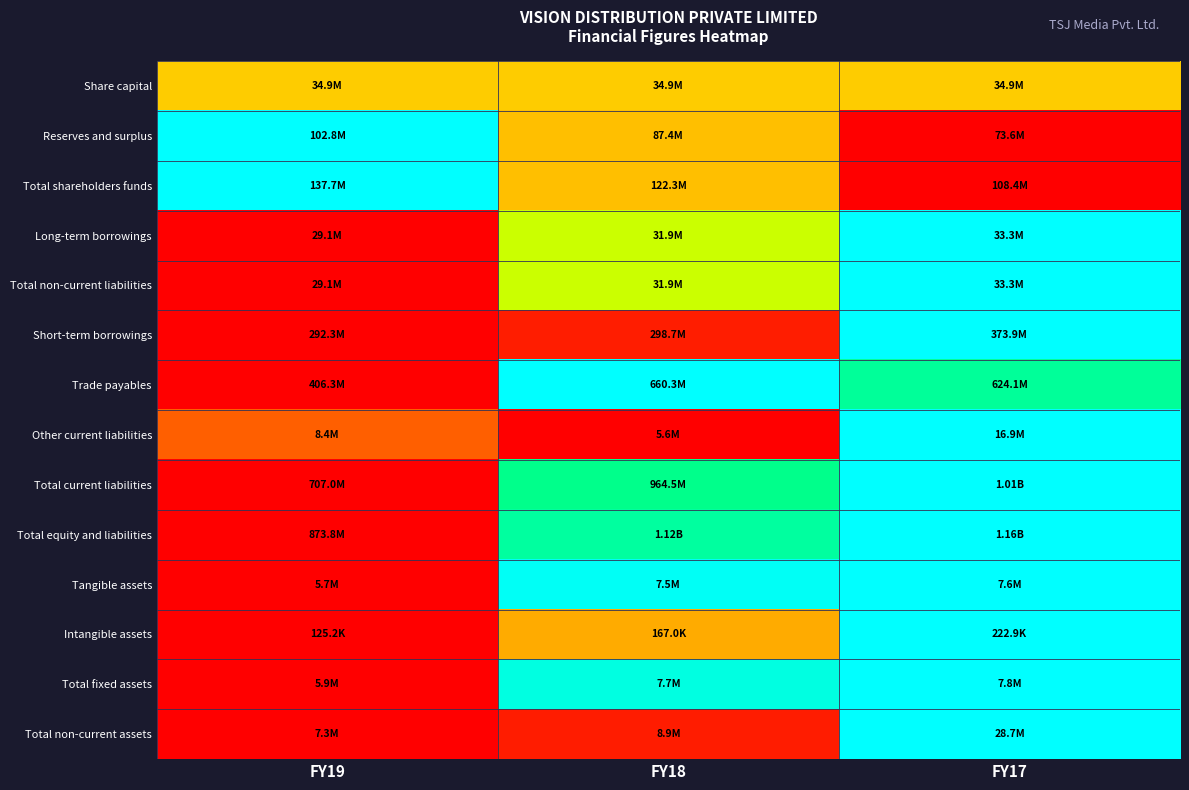

At which category does the chart reach its peak across all series?

FY19